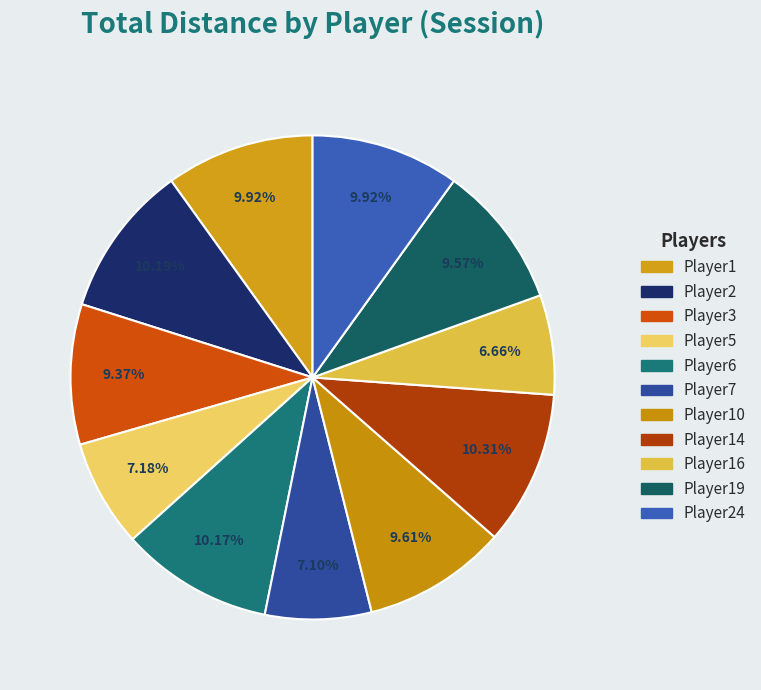

How many slices are in this pie chart?

11